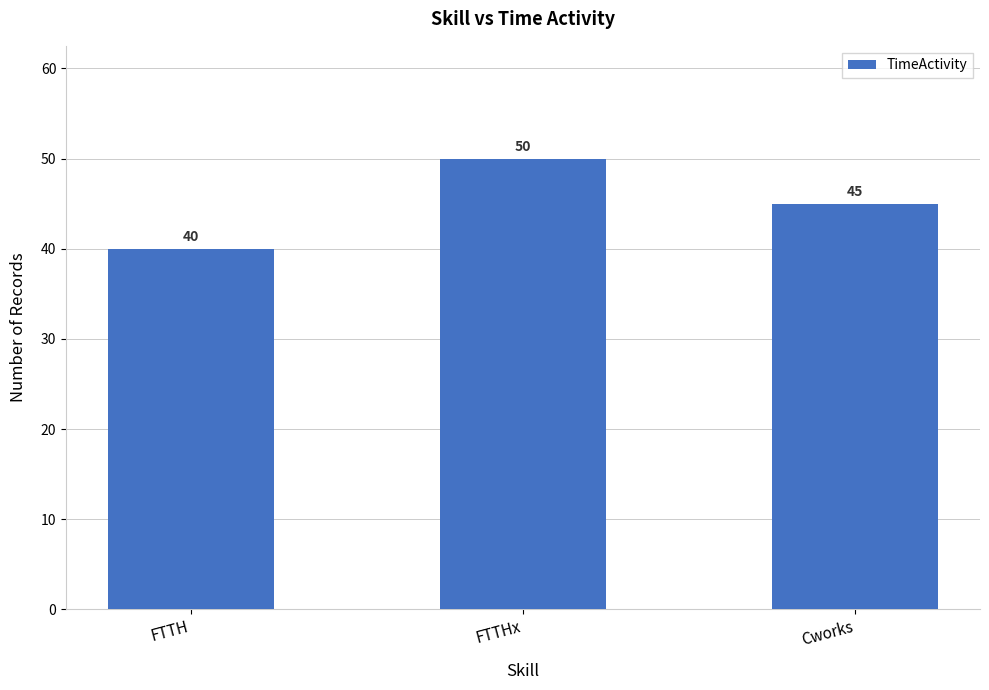

What is the change in value from FTTH to FTTHx?

+10